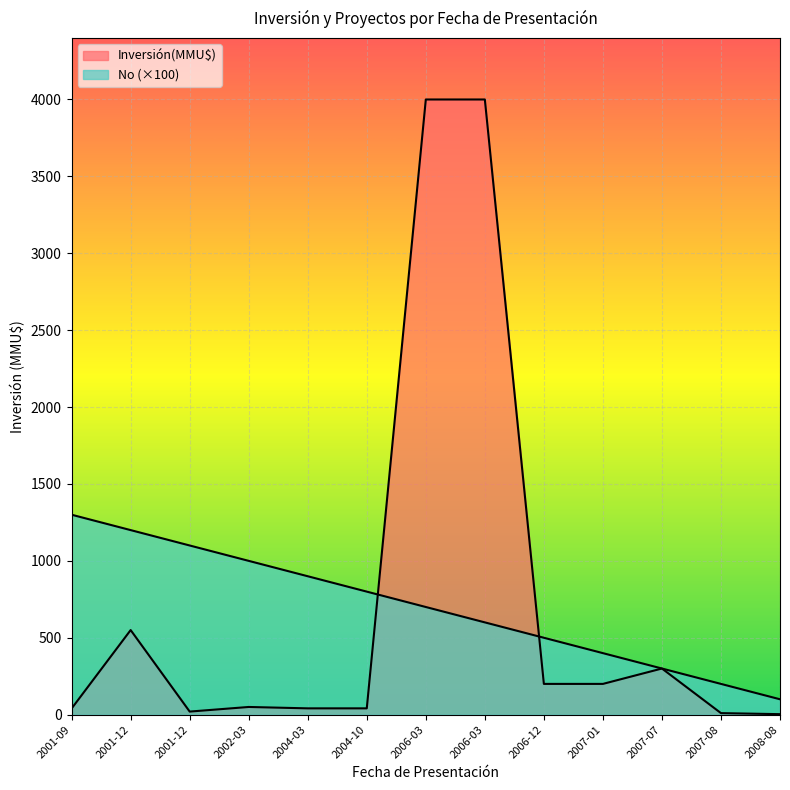

What is the difference between the second highest and second lowest values in the Inversión(MMU$) series?

3990.0